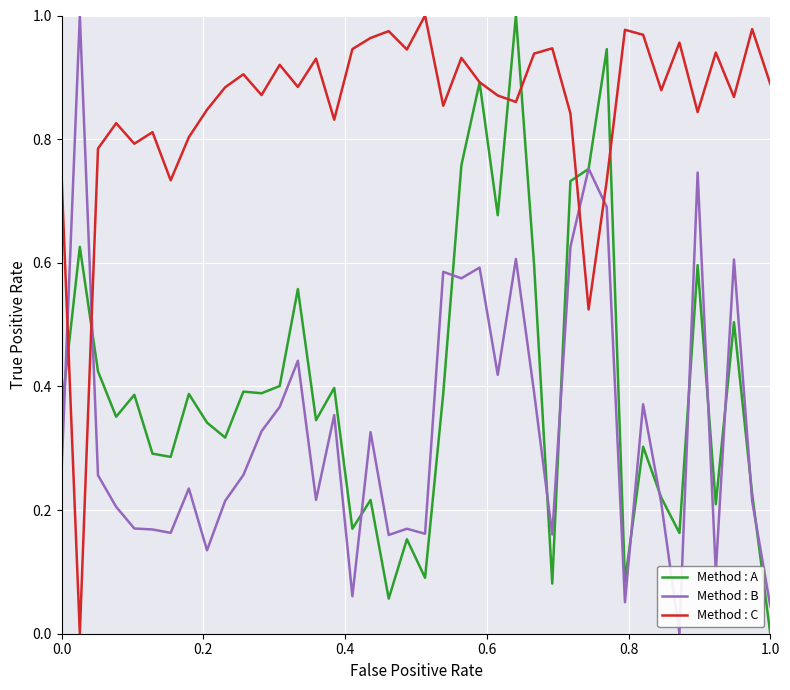

Which series has the largest total across all categories?

Method : C